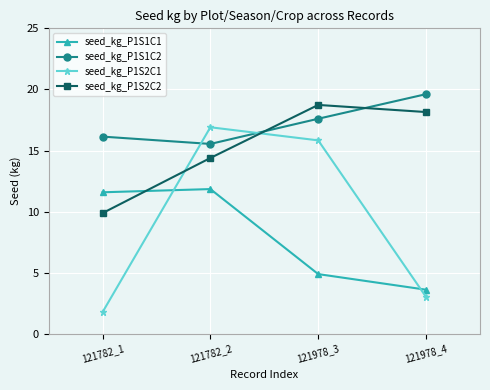

What is the difference between the maximum and minimum values in the seed_kg_P1S2C1 series?

15.1